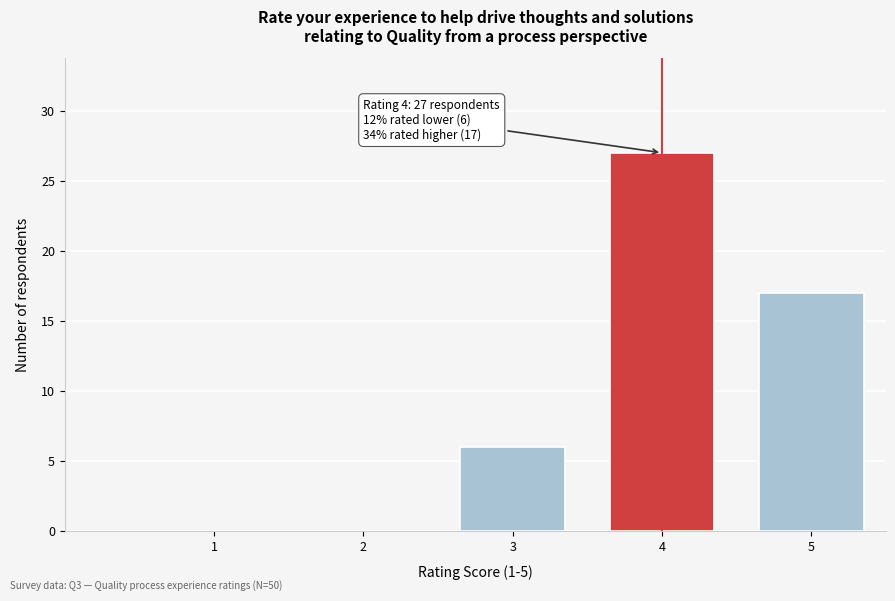

Reading left to right, what are all the values shown in this chart?

1=0	2=0	3=6	4=27	5=17